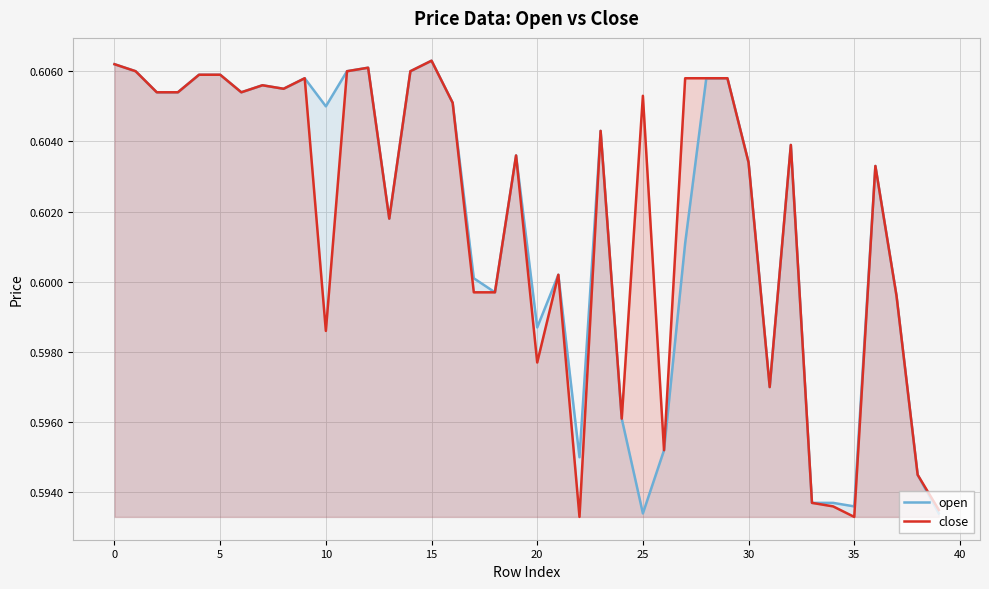

The value of close at 15 is 1.0. True or false?

False